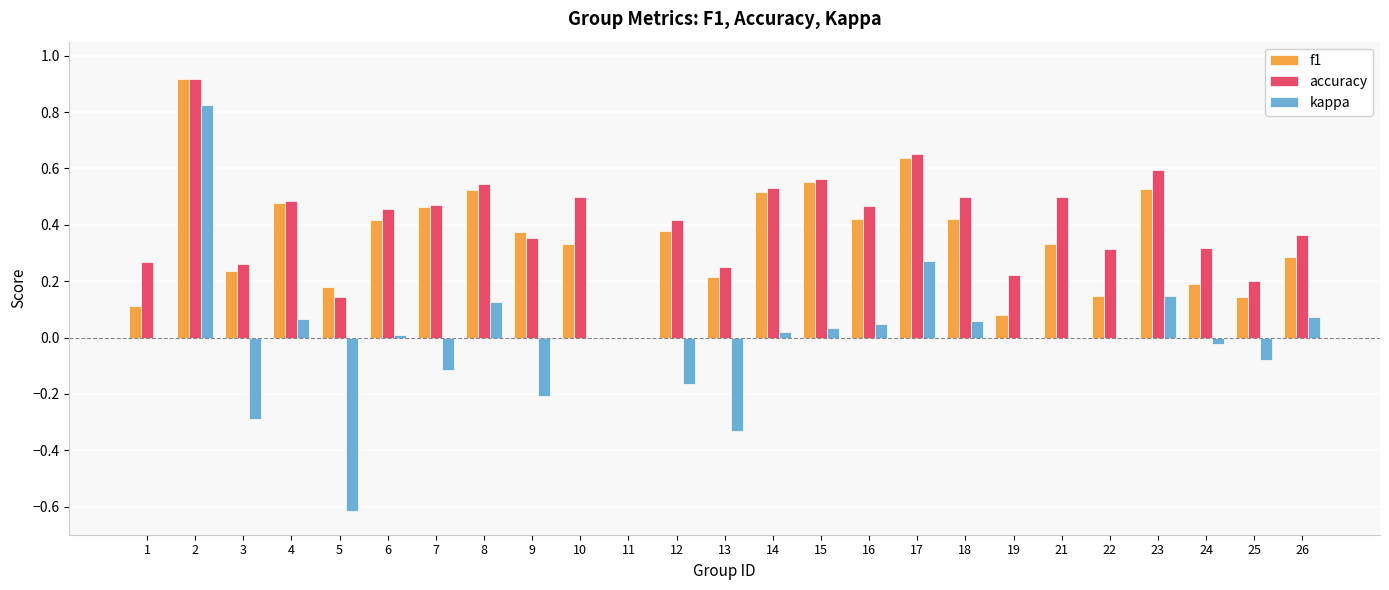

Which series changed the most between 4 and 11?

accuracy